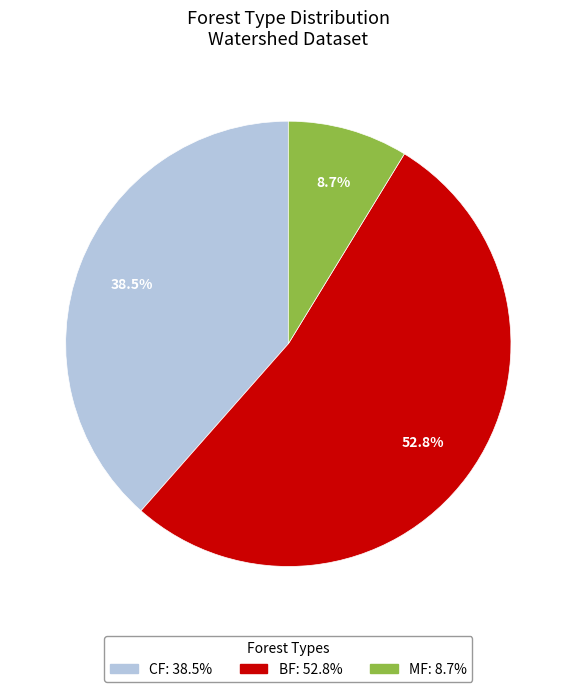

Is there a majority slice in this chart?

Yes